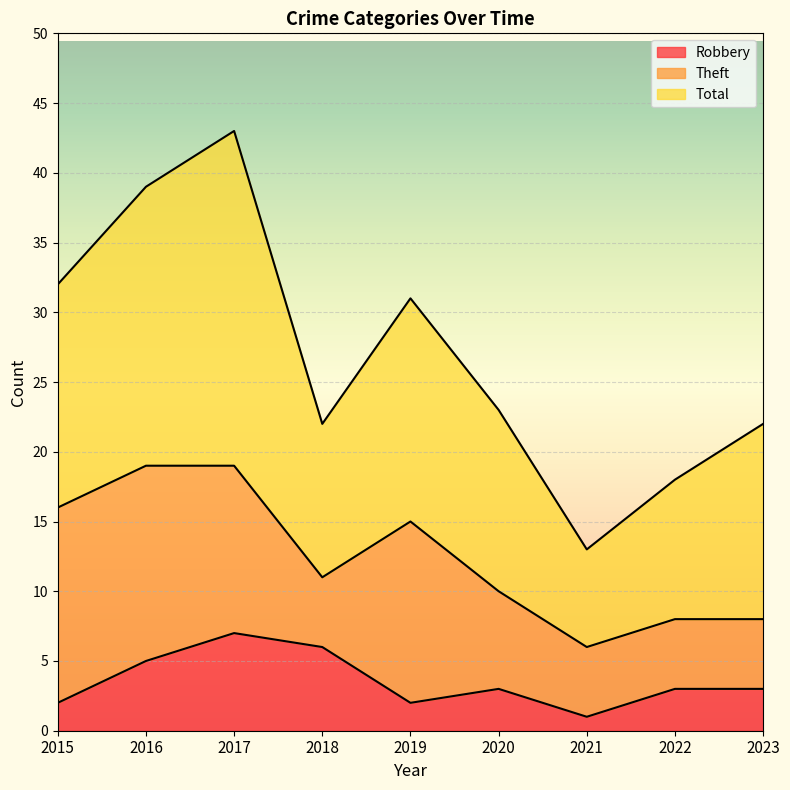

What is the value of the Robbery point at the 9th from the left?

3